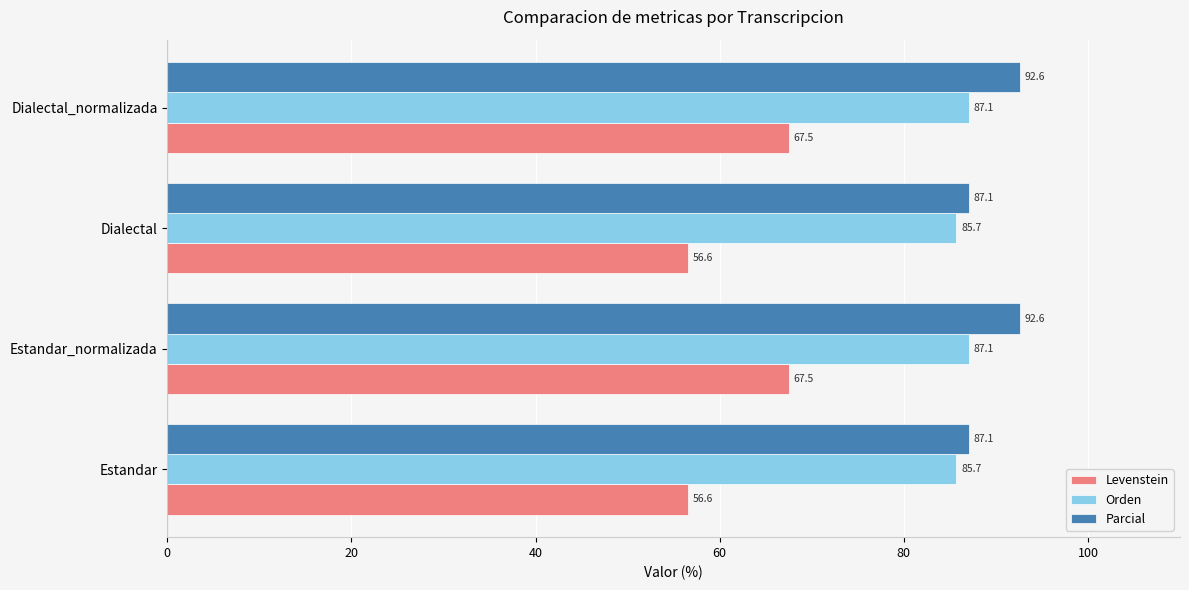

What is the maximum value for Orden?

87.1